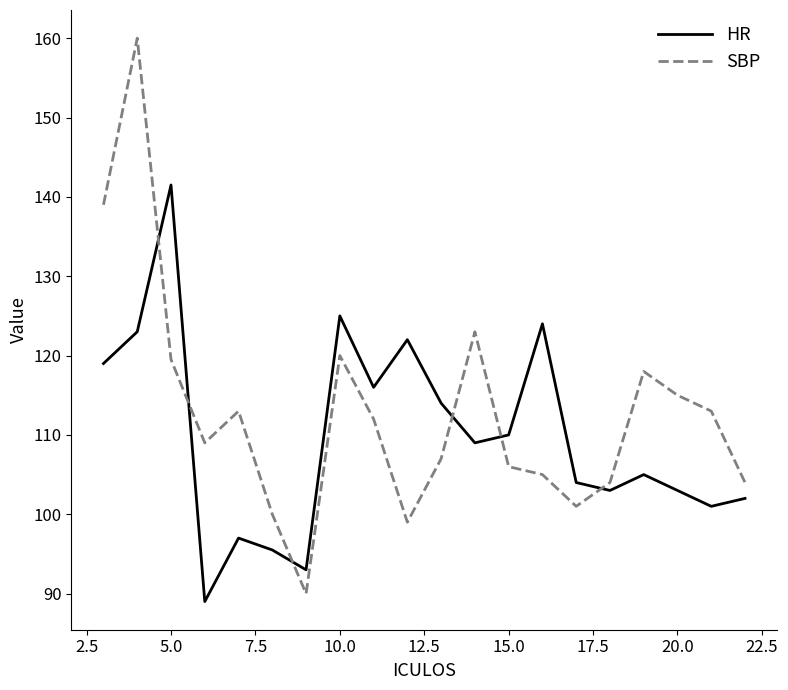

How many times do SBP and HR cross each other?

6